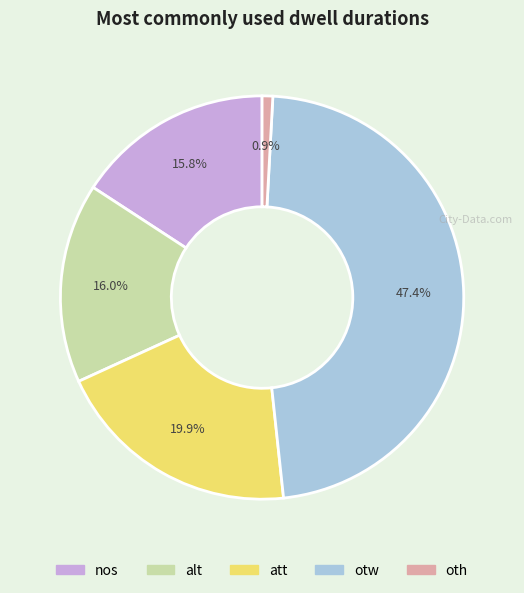

What is the smallest slice in the pie chart?

oth